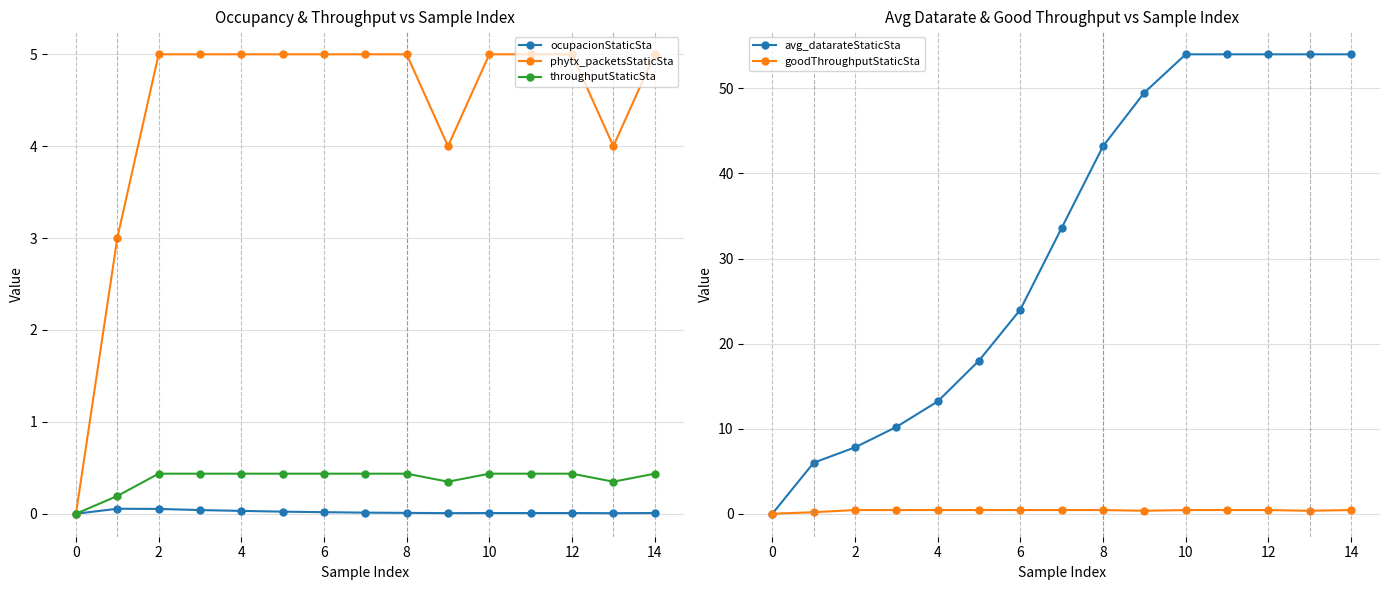

Count the throughputStaticSta values in the range 0 to 1.

15